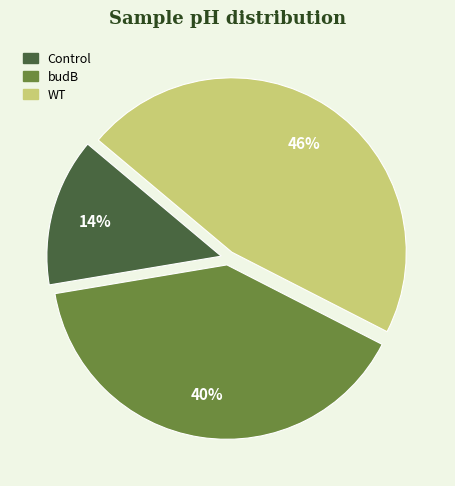

To the nearest percent, what is the average slice percentage?

33%